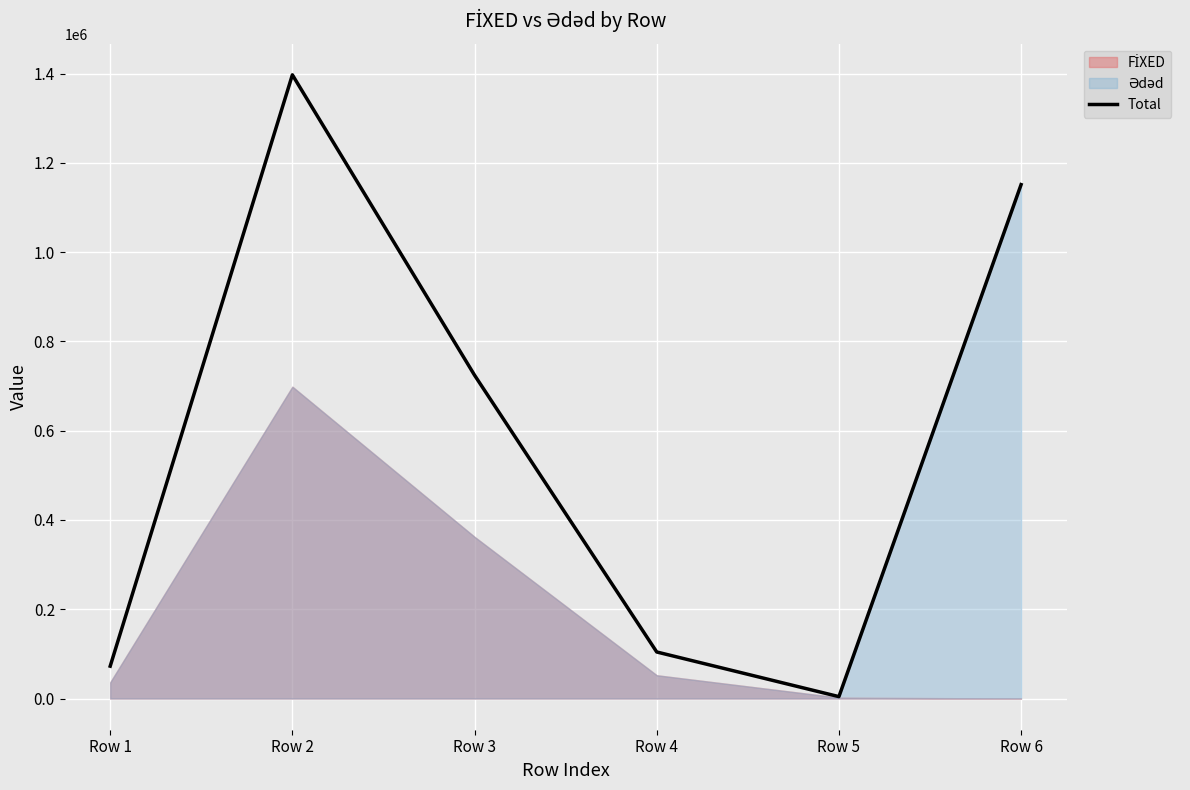

True or false: the data has more than 2 interior local peaks.

False